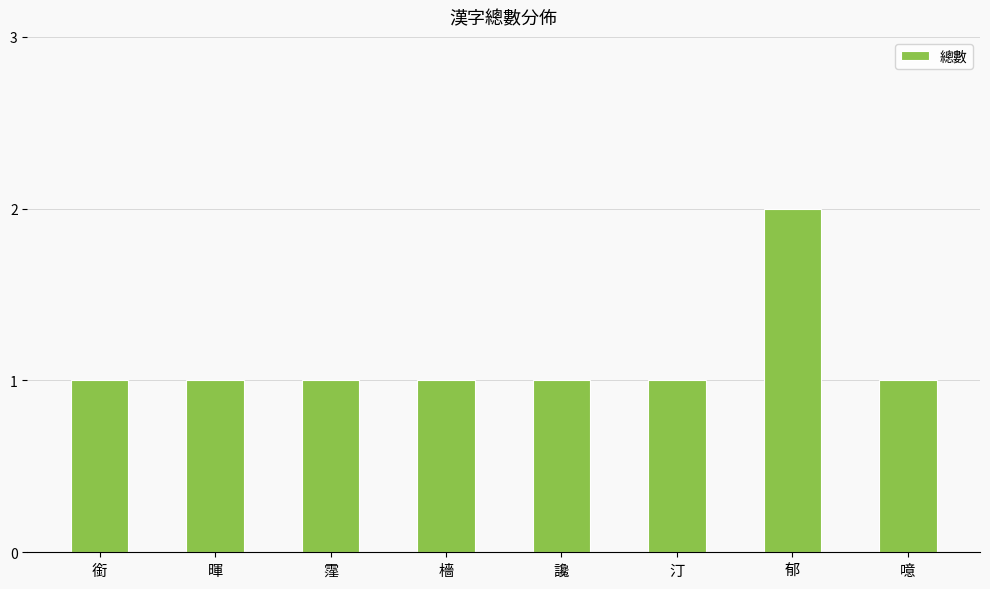

What is the sum of all values?

9